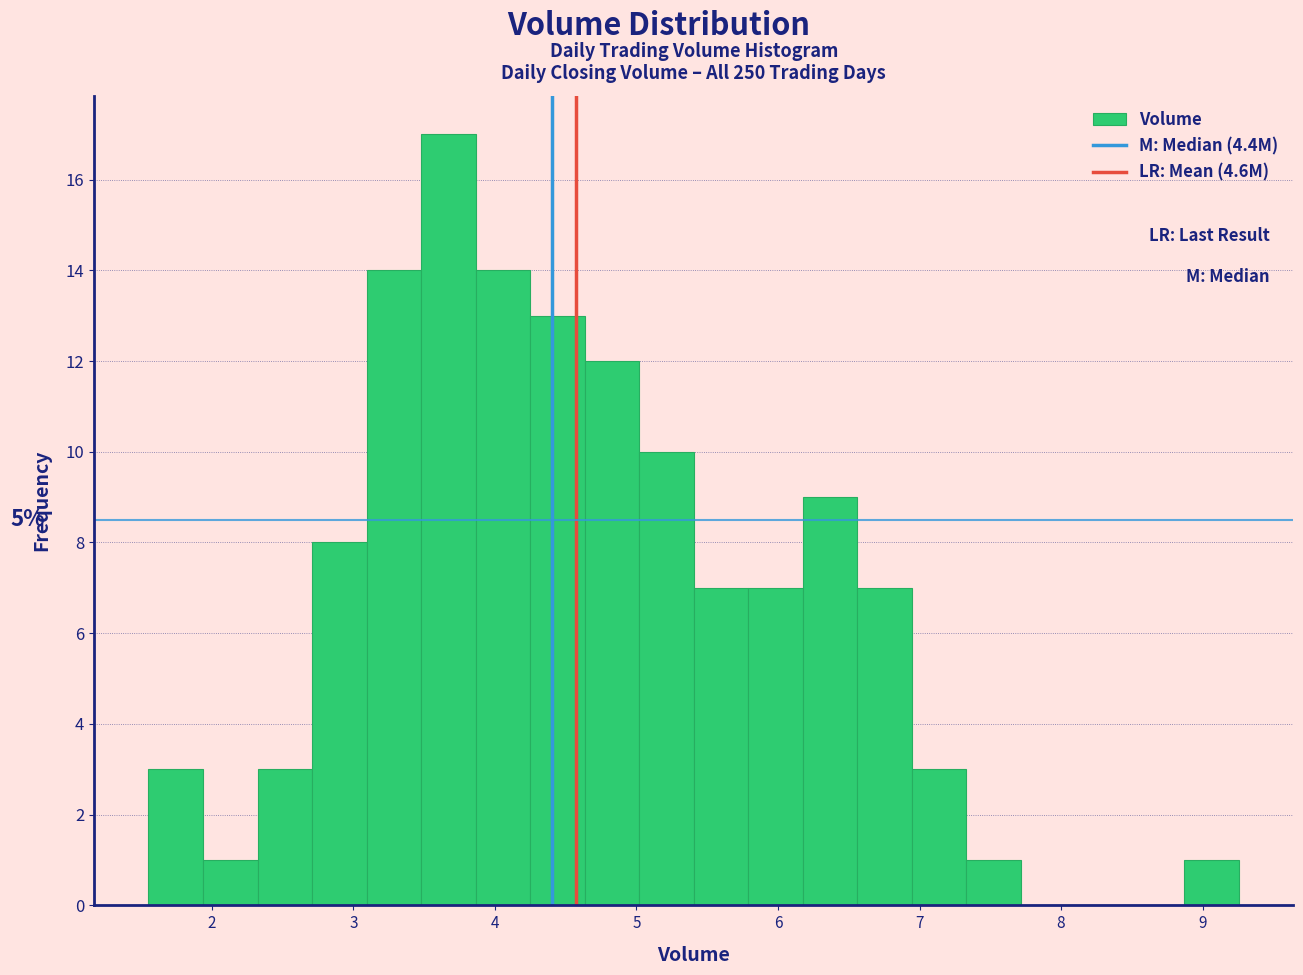

Around what value on the x-axis is the tallest bar? Give the approximate position of its centre, as read against the axis.

3.7